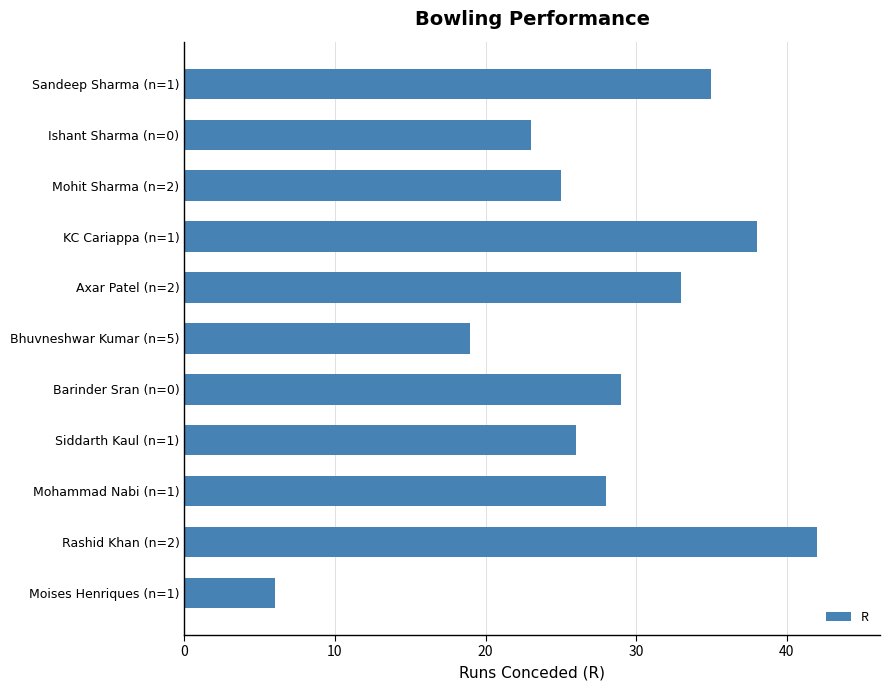

What is the difference between the second highest and second lowest values?

19